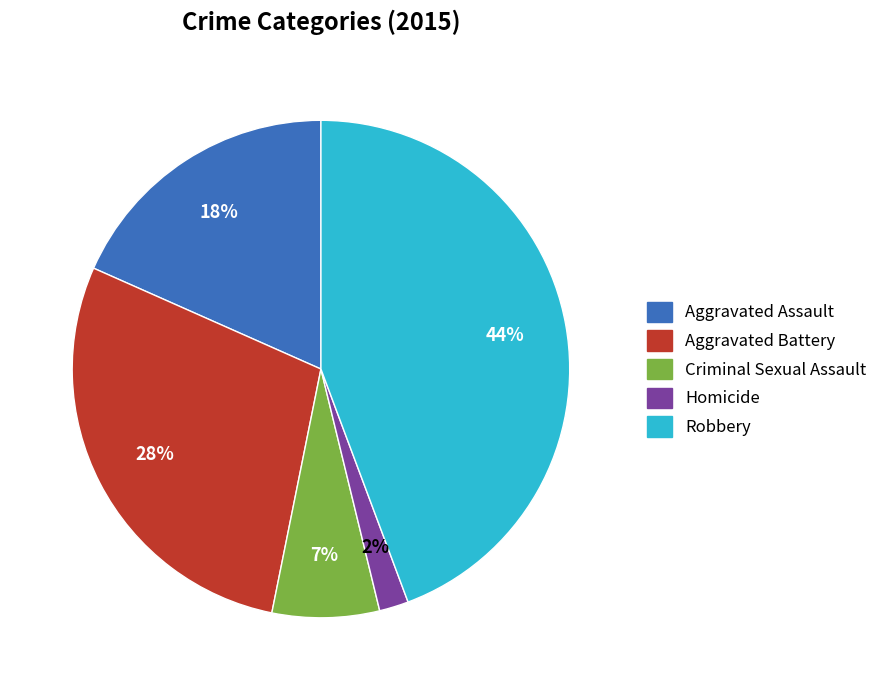

Between Robbery and Homicide, which is larger?

Robbery